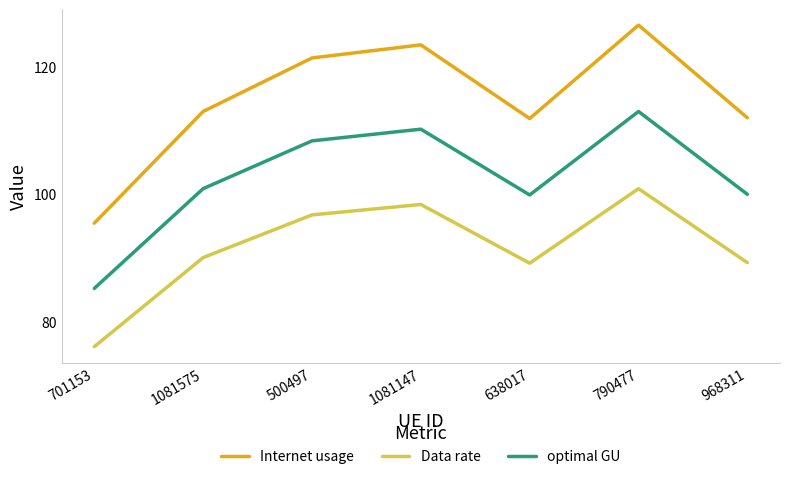

What are all the series names shown in the legend?

Internet usage, Data rate, optimal GU